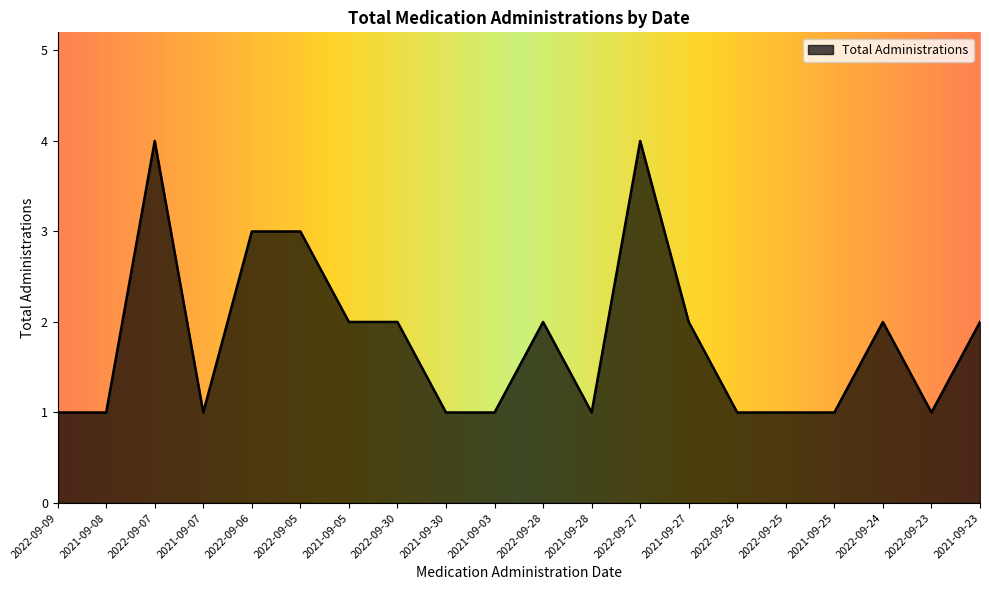

What position from the right is 2021-09-03?

11